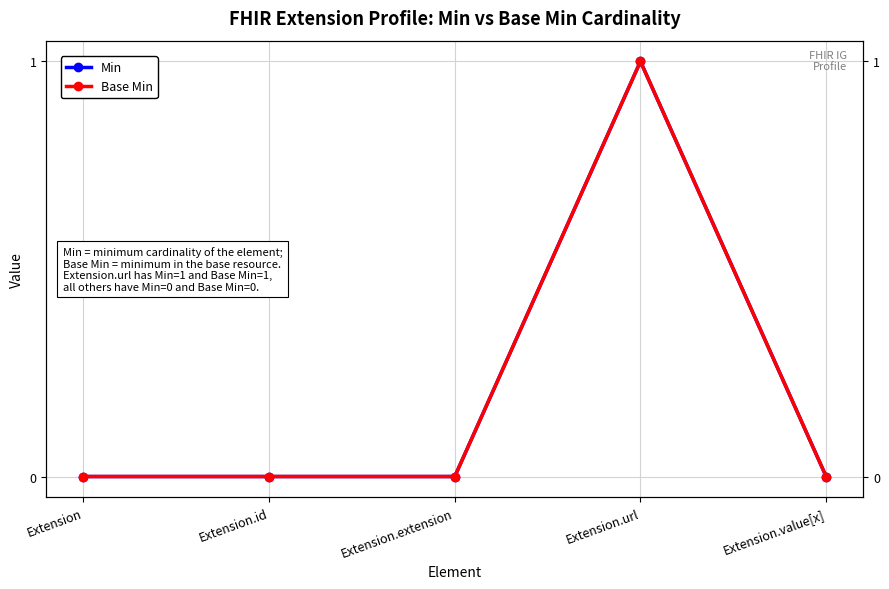

True or false: Base Min has more than 0 interior local peaks.

True